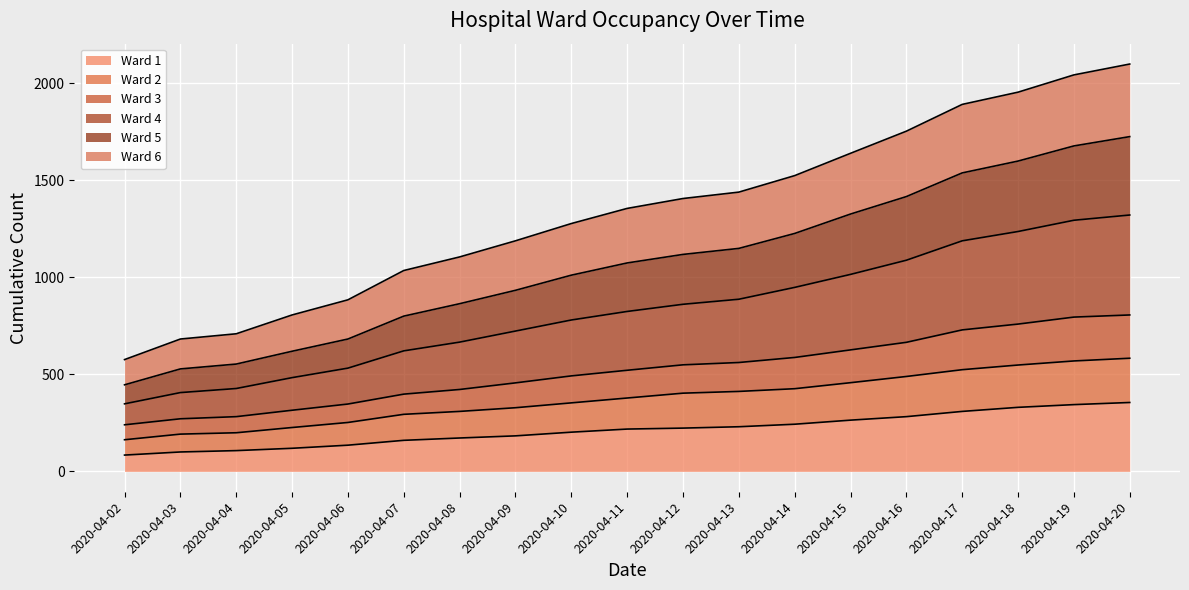

Is it true that Ward 4 equals 502 at 2020-04-13?

False